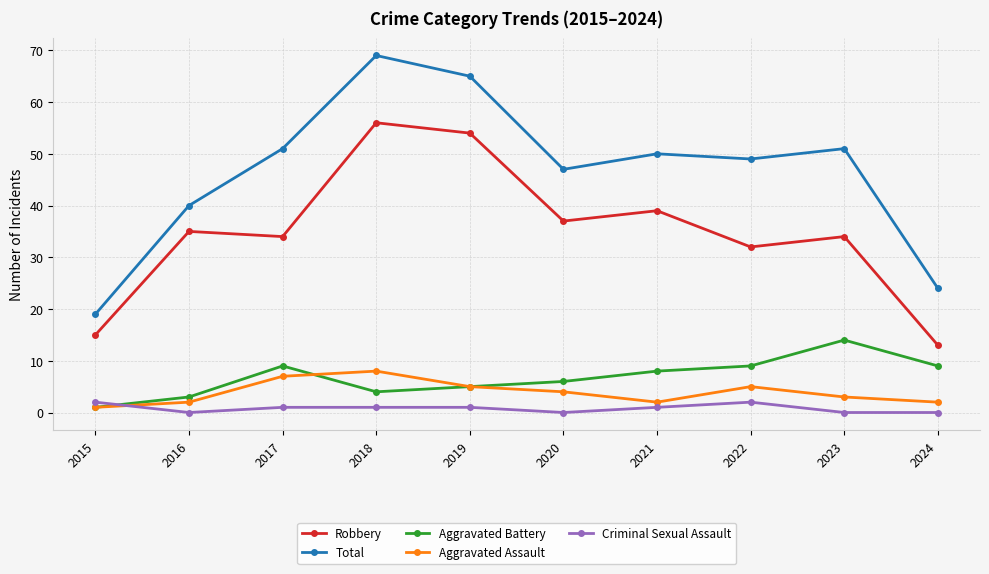

True or false: Criminal Sexual Assault and Robbery intersect in this chart.

False